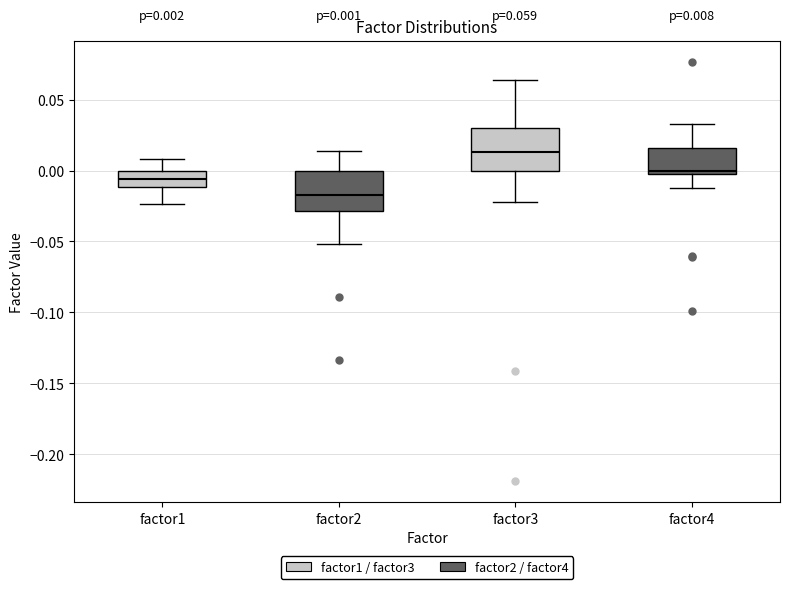

Which box's median line is the lowest?

factor2